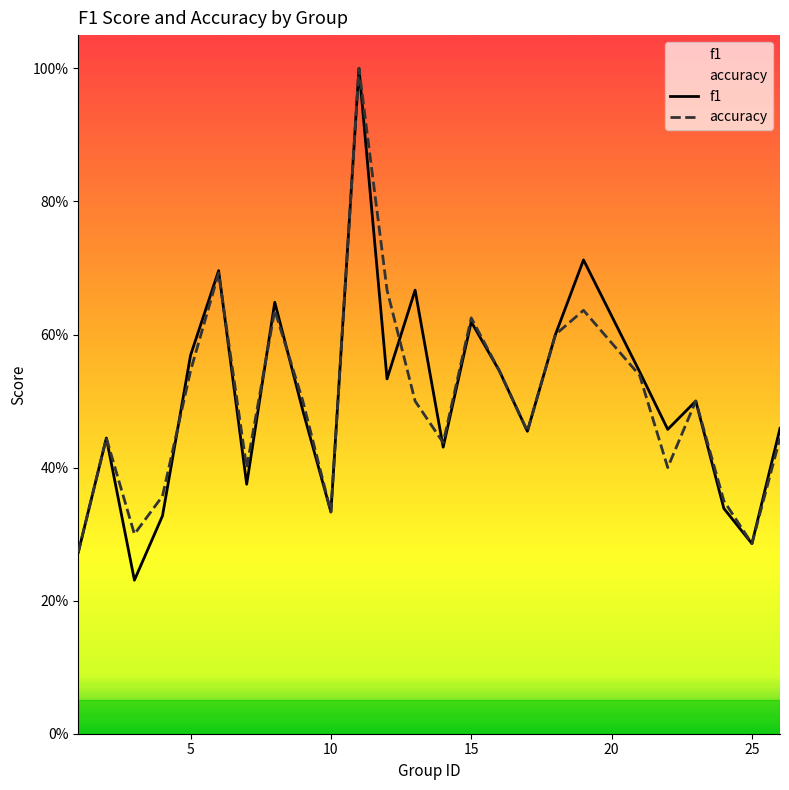

Count the accuracy values in the range 0 to 1.

25